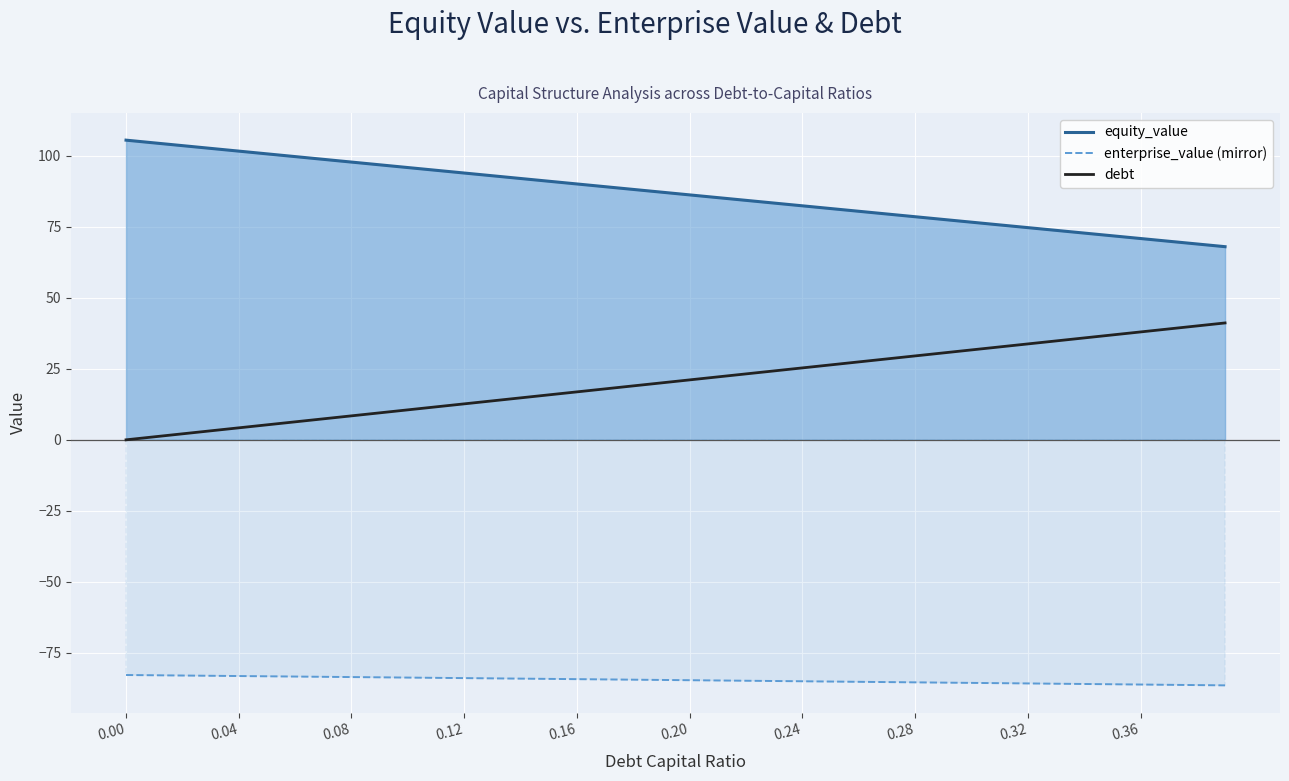

True or false: equity_value and debt cross at least once.

False